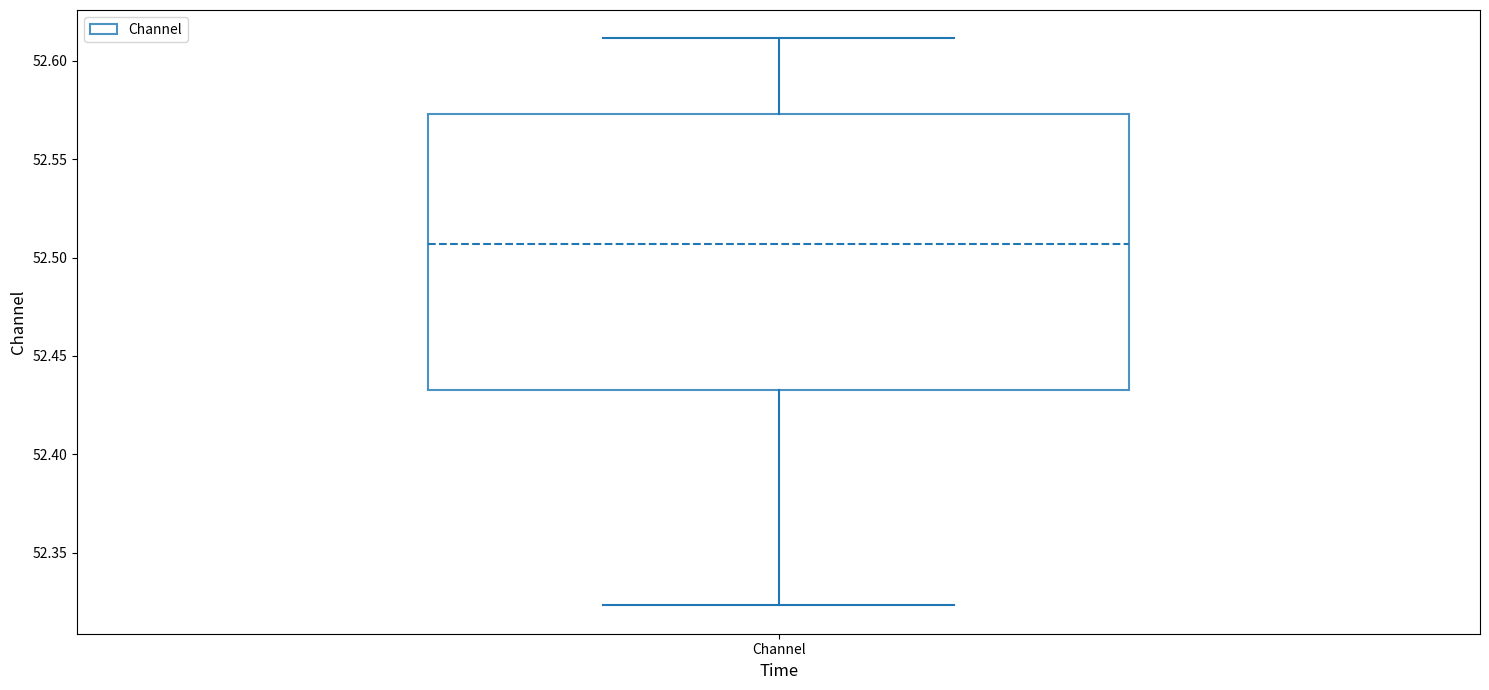

Where does the lower whisker of the box for Channel end on the y-axis? The values are not printed on the chart, so give them approximately, as read against the axis.

52.325